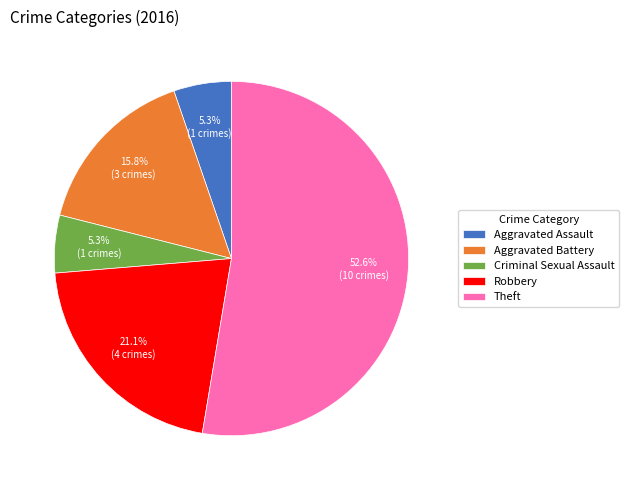

Do Robbery and Aggravated Battery together represent more than half of the pie?

No